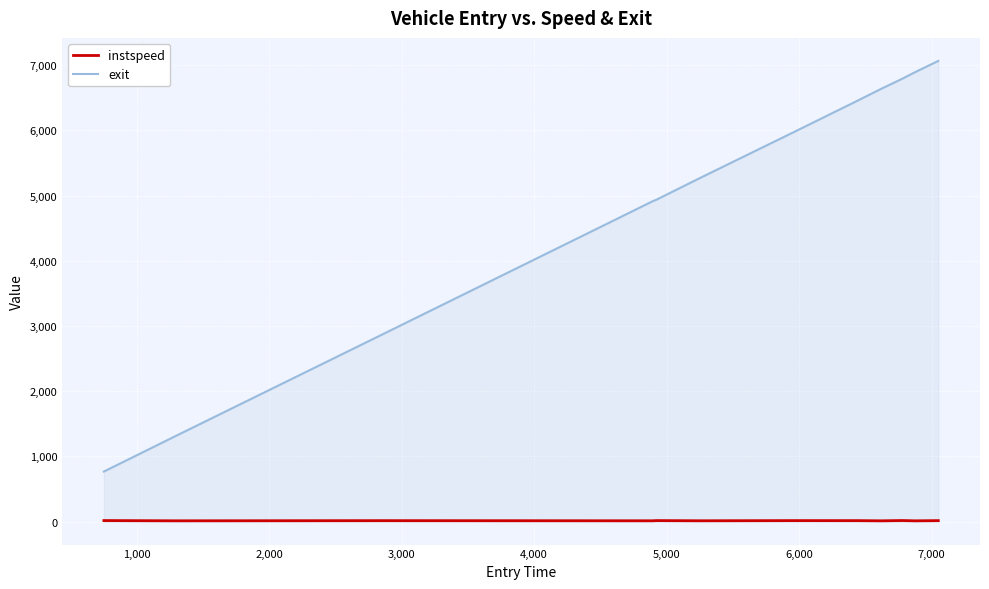

List the series in order of their peak value, highest first.

exit, instspeed